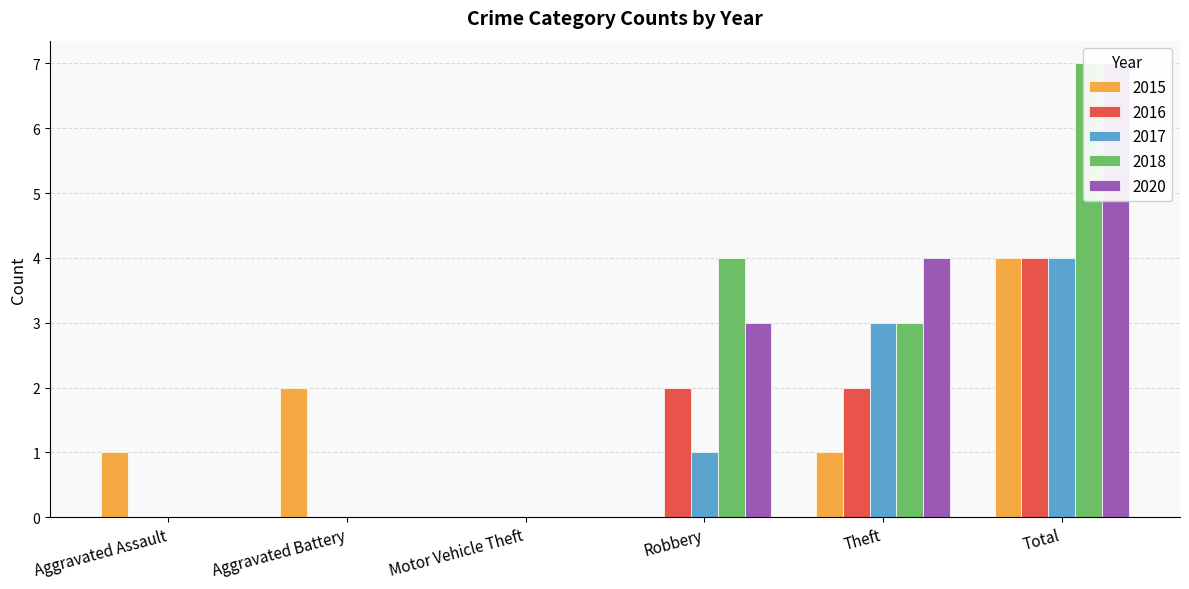

What is the label of the 6th bar from the right?

Aggravated Assault